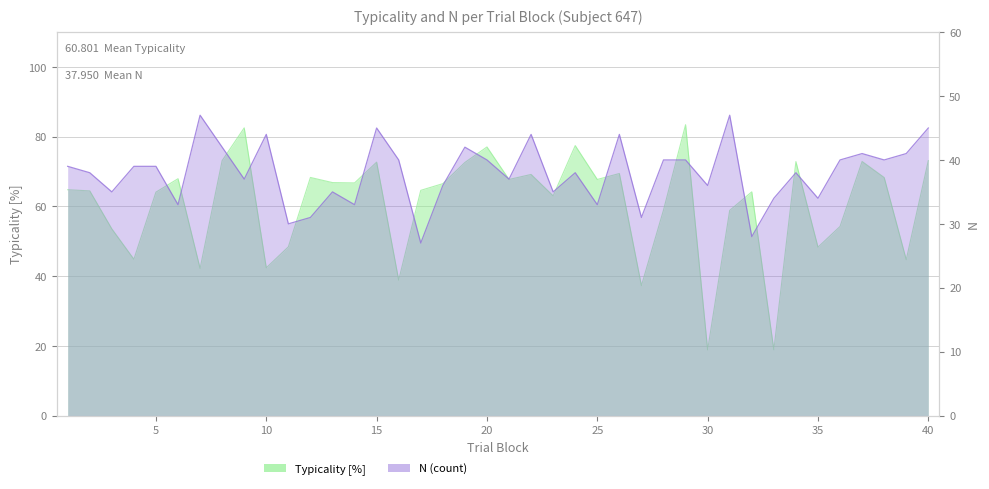

Which category has the lowest value in the typicality series?

30